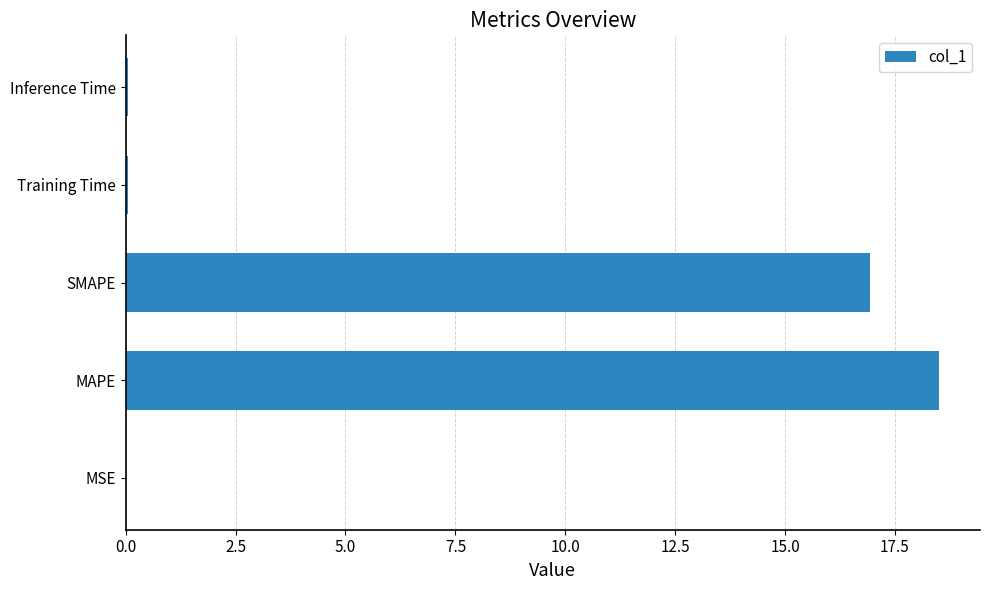

What is the sum of all values?

35.6